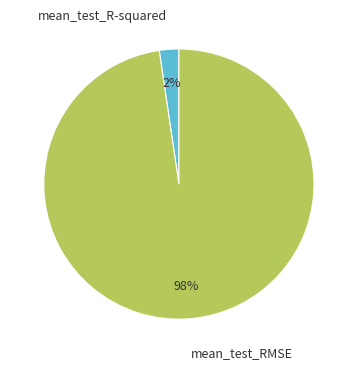

How many segments does this pie chart have?

2